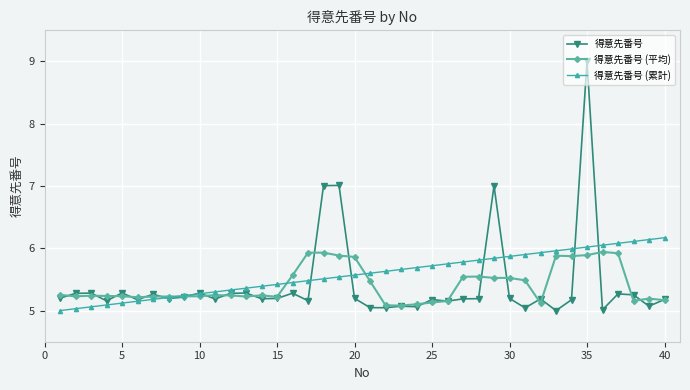

True or false: 得意先番号 has more than 1 points higher than both neighbors.

True